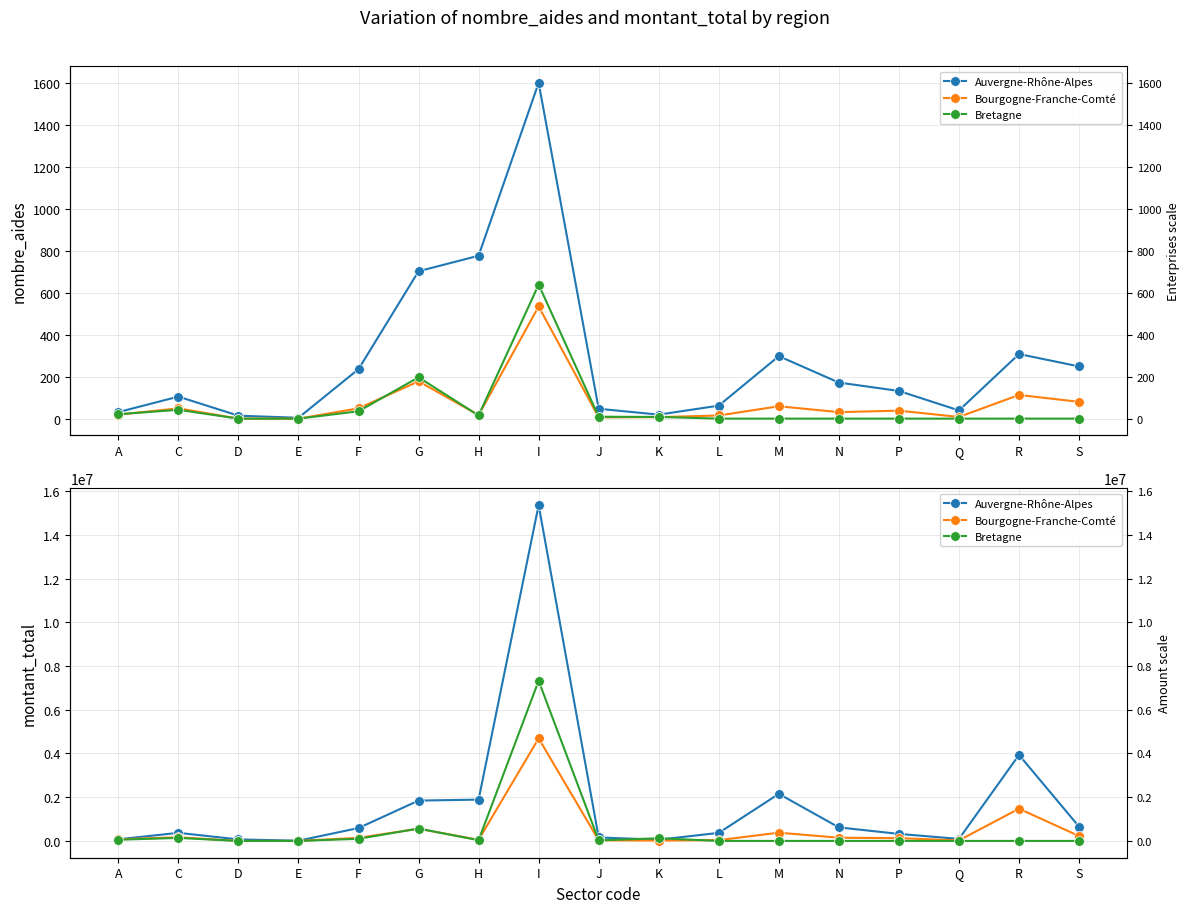

What is the difference between the Bourgogne-Franche-Comté values at L and H?

12215